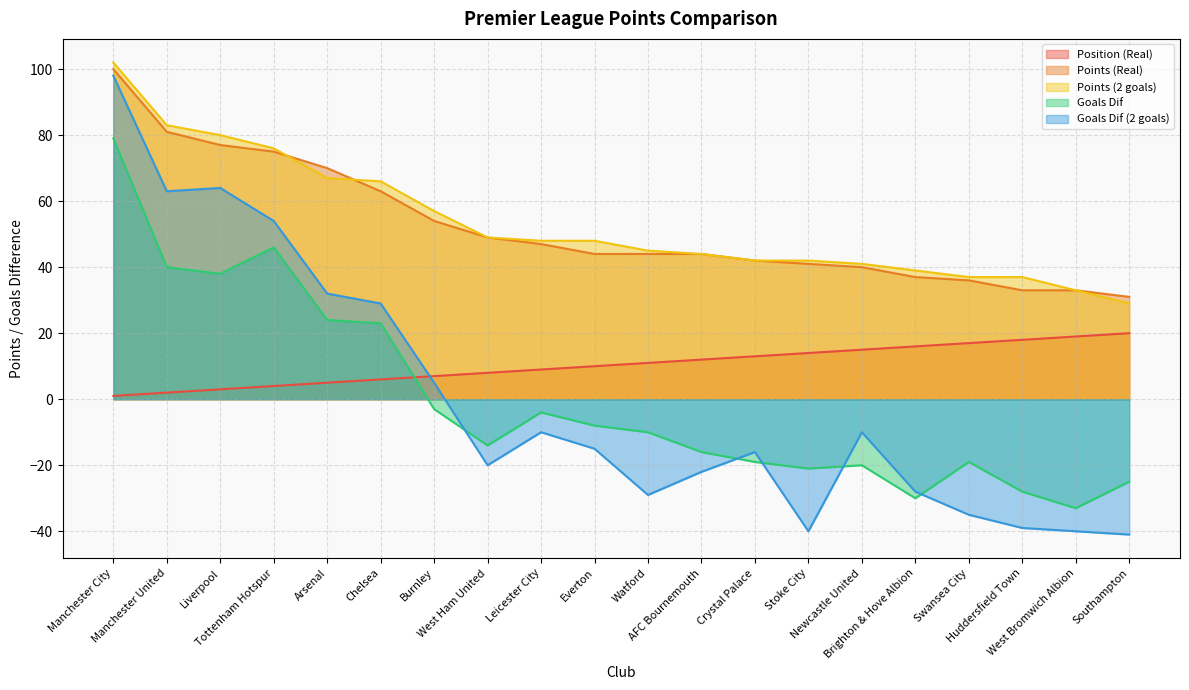

What is the spread (max minus min) of values at Watford?

74